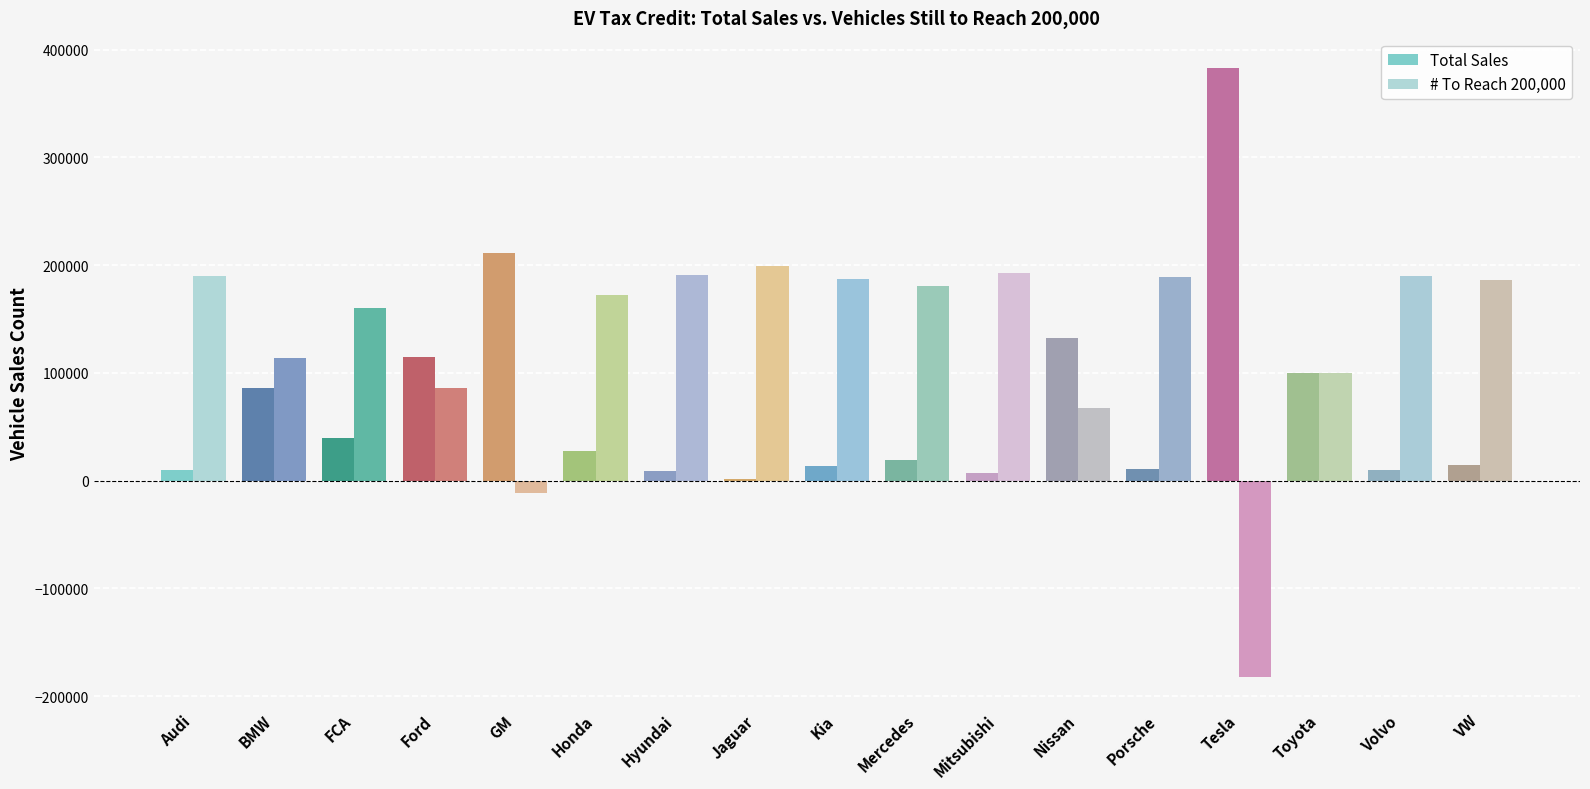

The Total Sales series shows 10712 at Porsche. True or false?

True